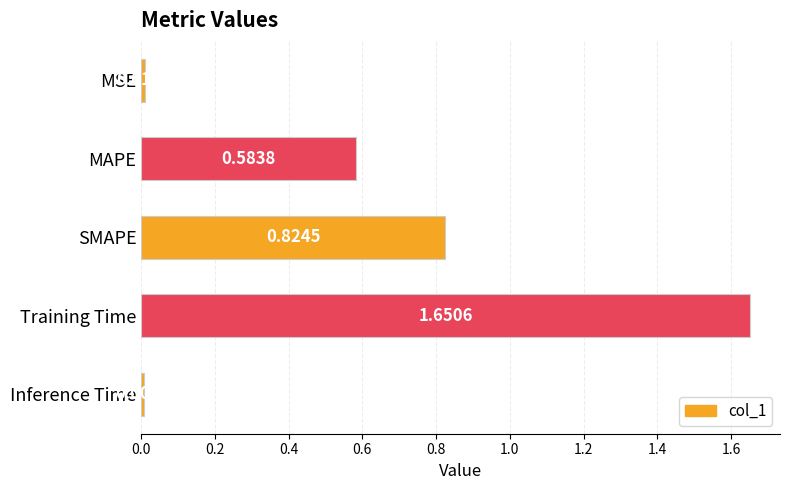

Which has a higher value, MSE or MAPE?

MAPE